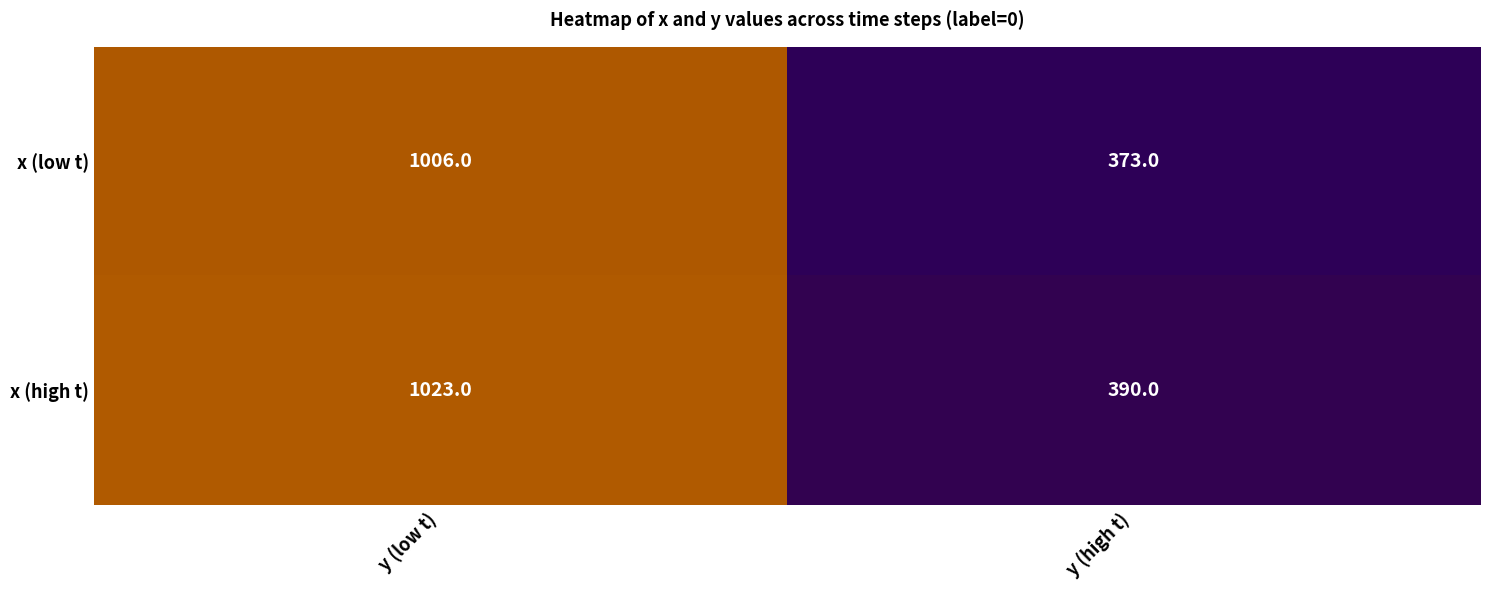

Which series has the largest total across all categories?

x (high t)